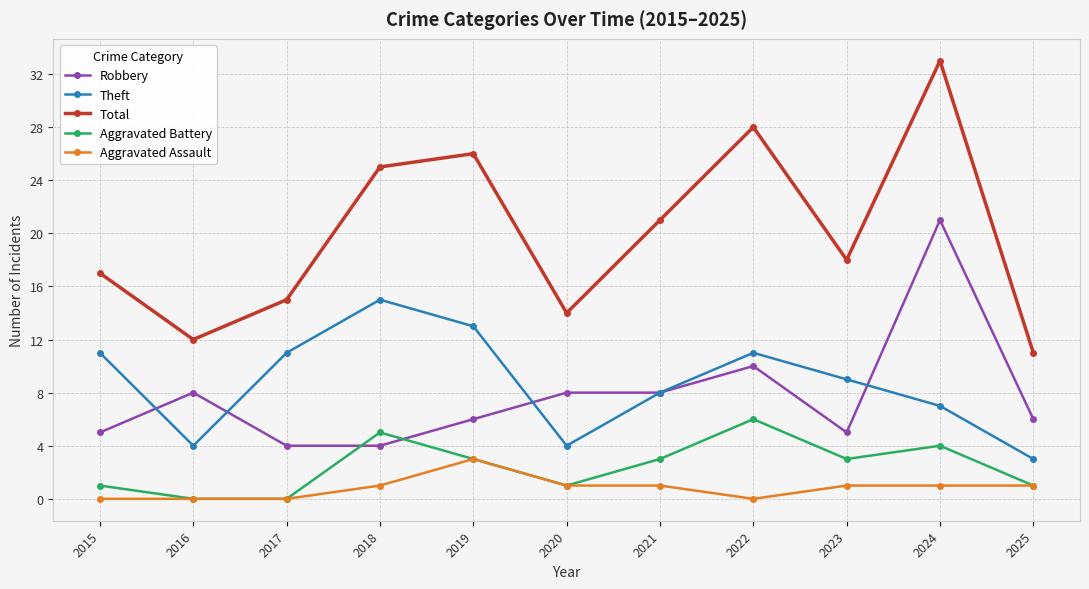

What is the average value of the Theft series?

9